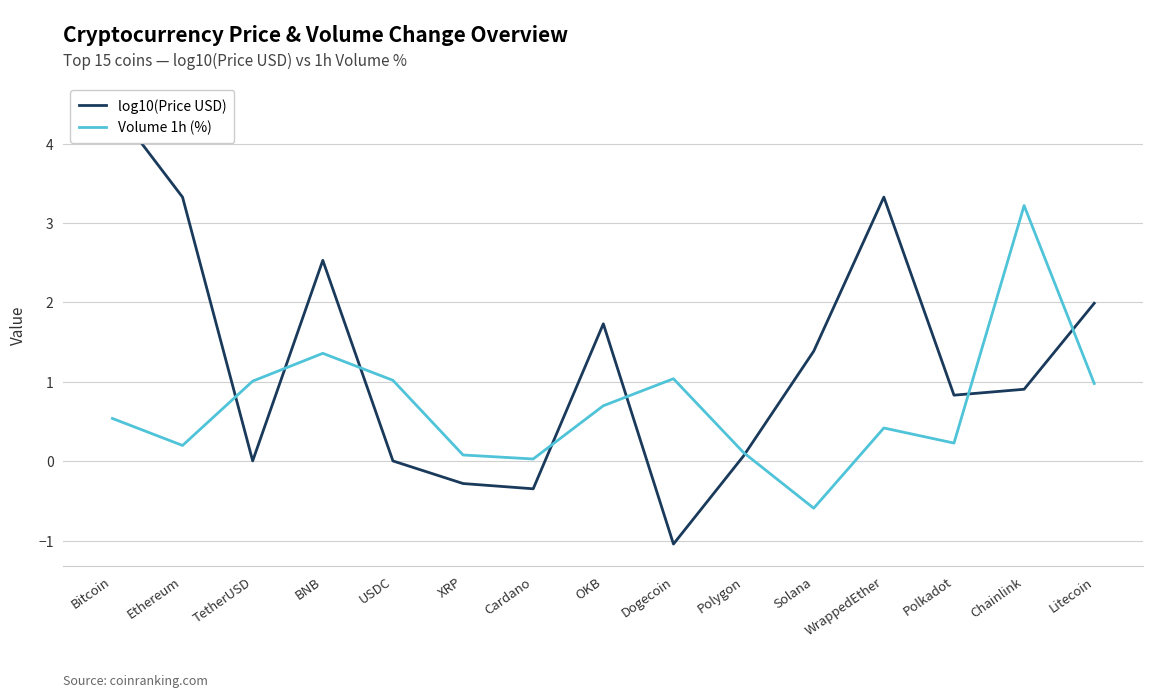

Where does the Volume 1h (%) series first go above 0?

Bitcoin